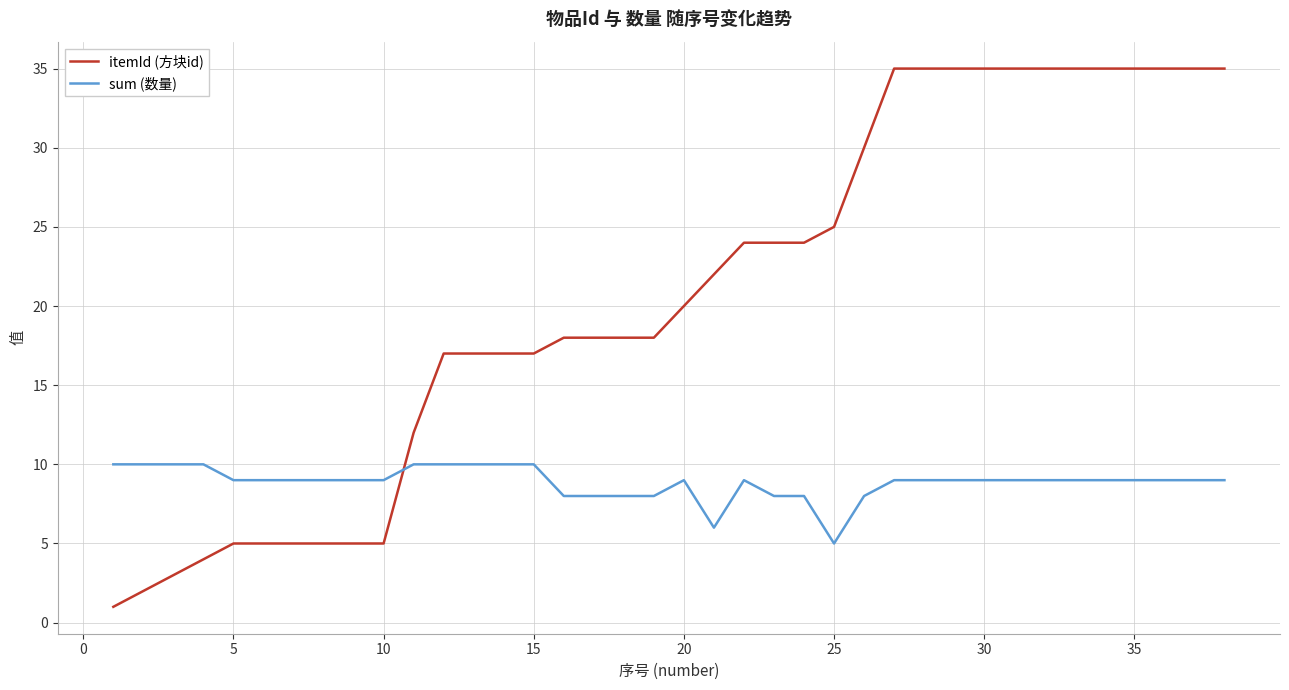

Which series has the largest total across all categories?

itemId (方块id)